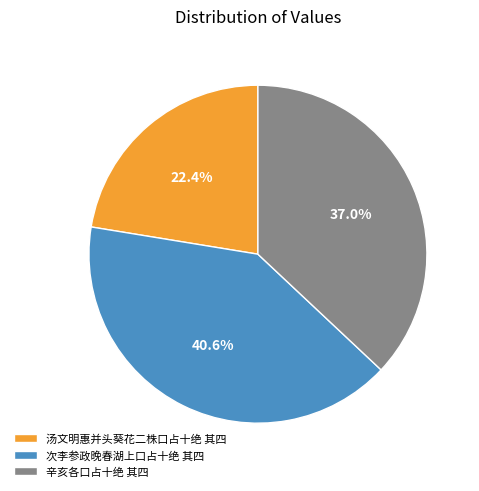

Approximately how many times larger is the value at 汤文明惠并头葵花二株口占十绝 其四 compared to 次李参政晚春湖上口占十绝 其四?

0.6